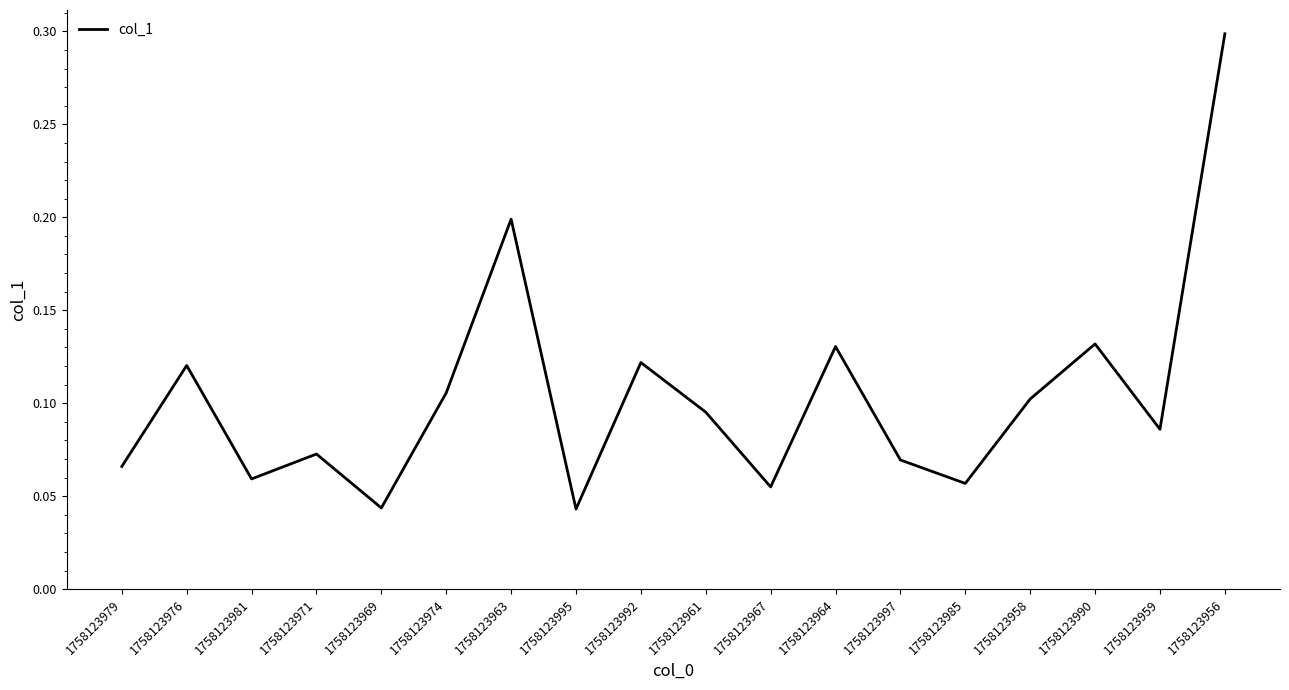

How many lines are shown in the chart?

1